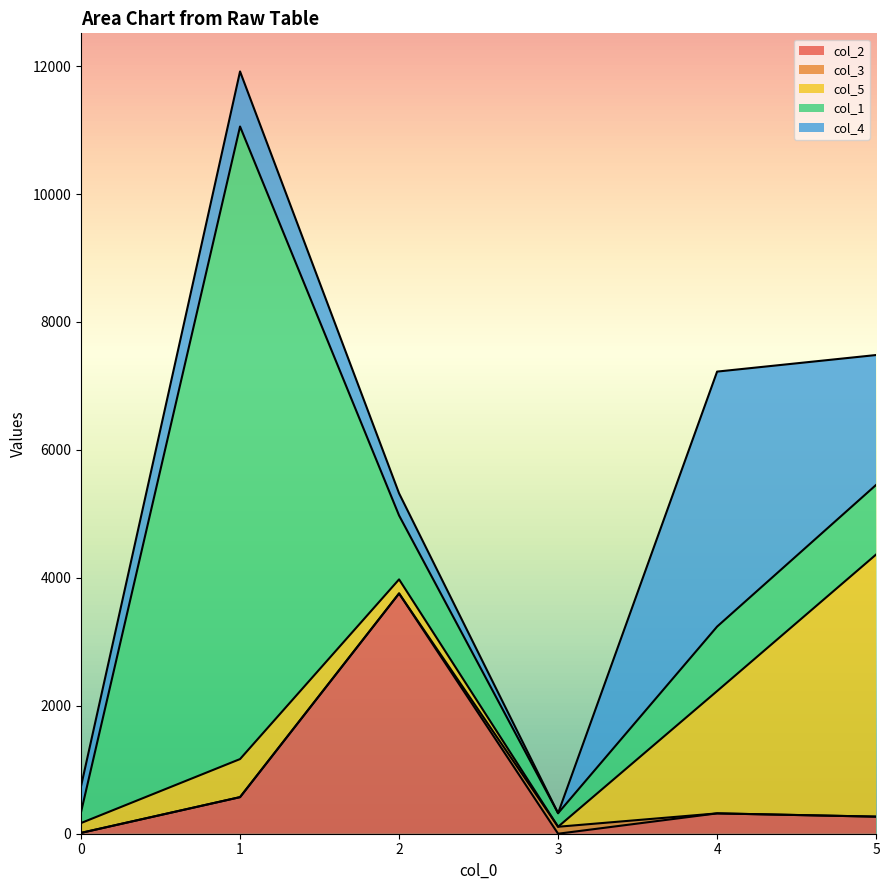

Is the value of col_3 at 5 greater than the value of col_1 at 0?

No